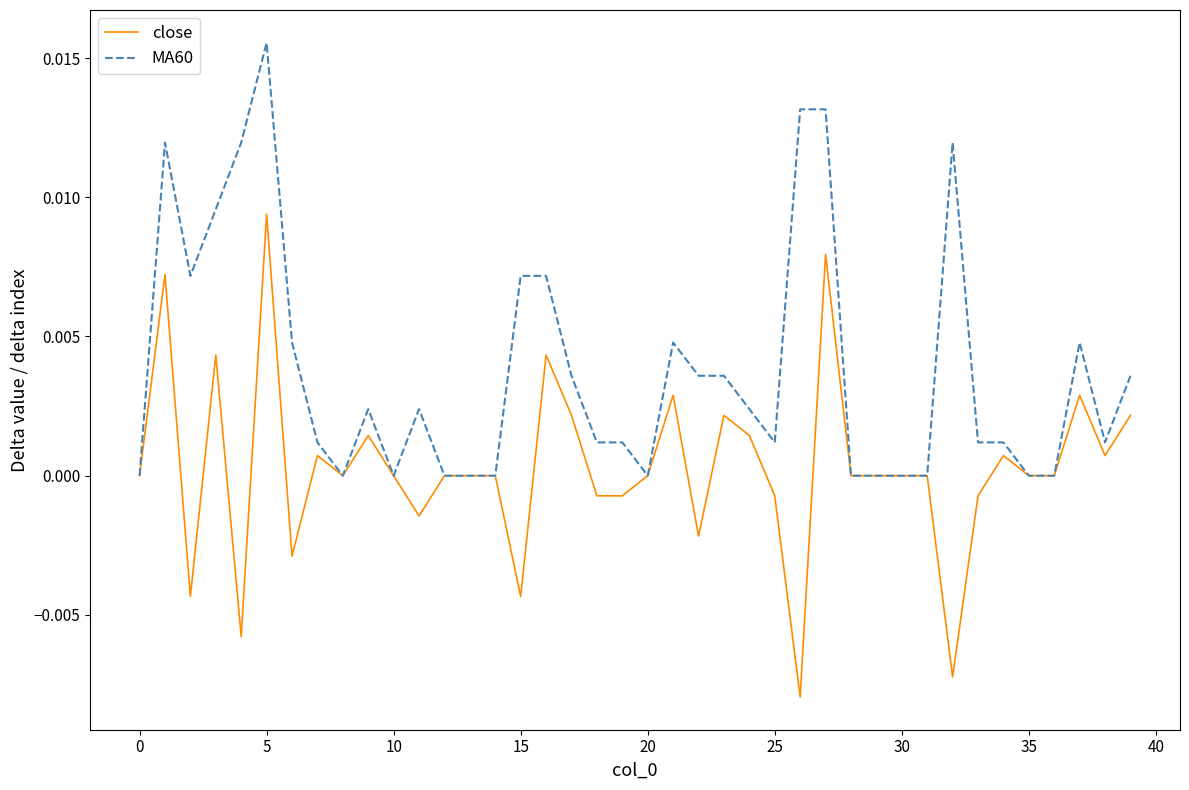

What is the sum of all MA60 values?

0.2